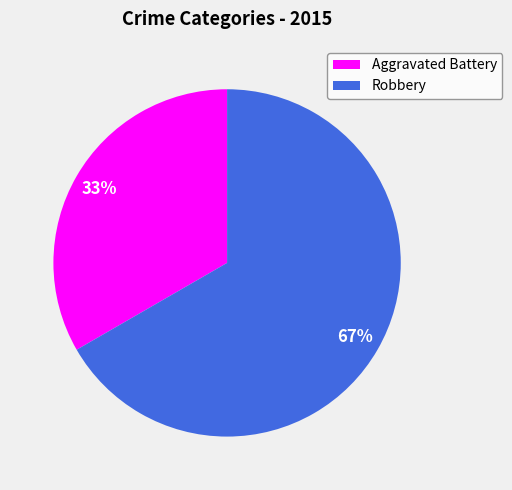

To the nearest percent, what is the combined percentage of Aggravated Battery and Robbery?

100%